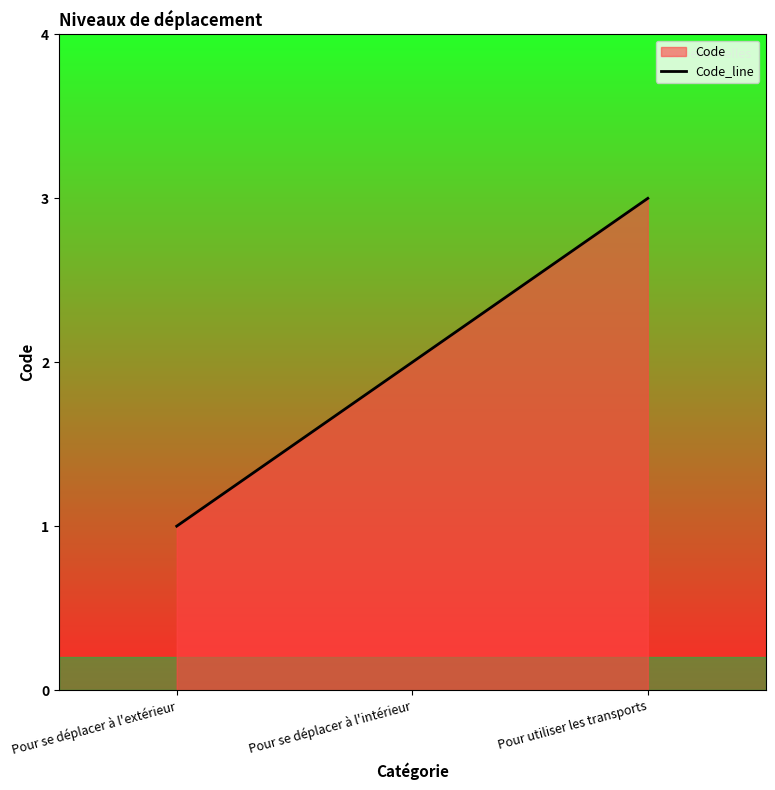

List the labels in order of value, smallest first.

Pour se déplacer à l'extérieur, Pour se déplacer à l'intérieur, Pour utiliser les transports